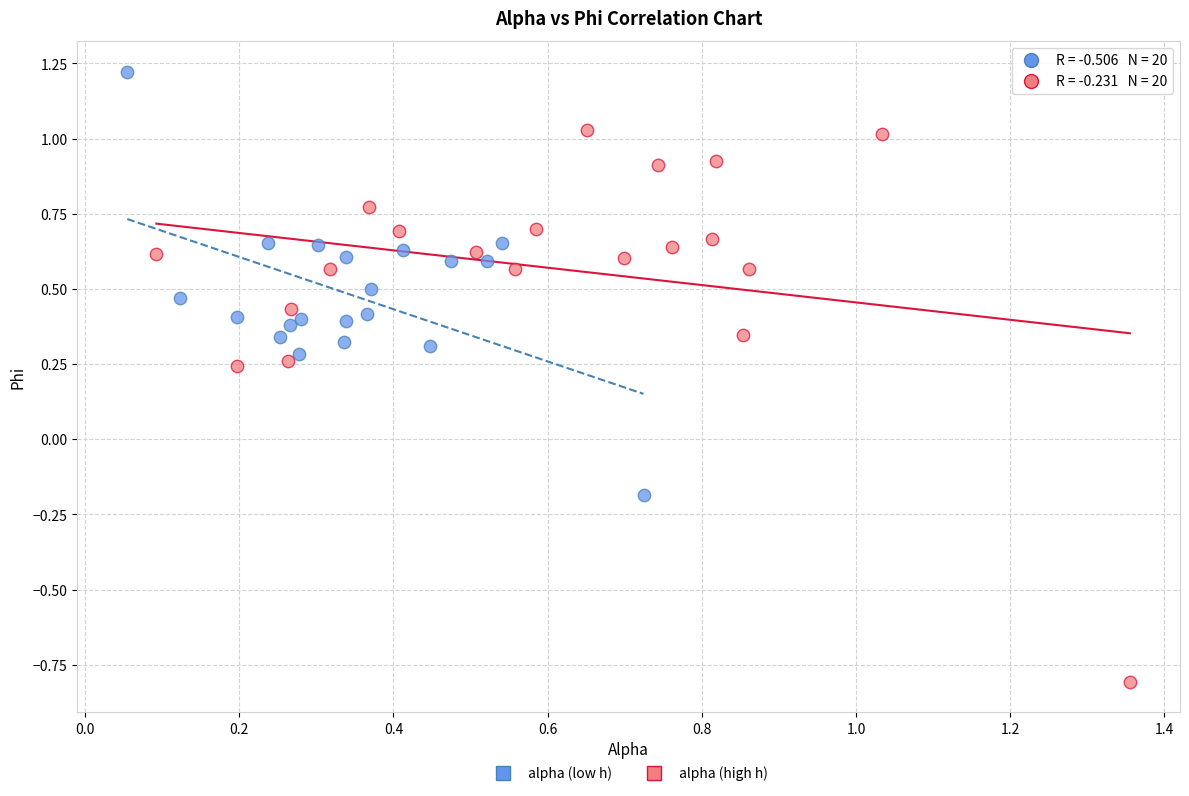

Which series has the largest Y range (max minus min)?

alpha (high h)